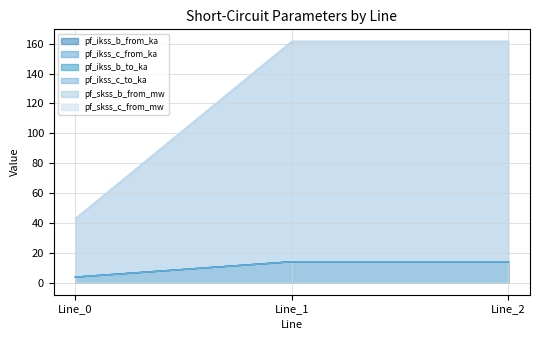

What is the difference between the highest and lowest values at Line_1?

147.5